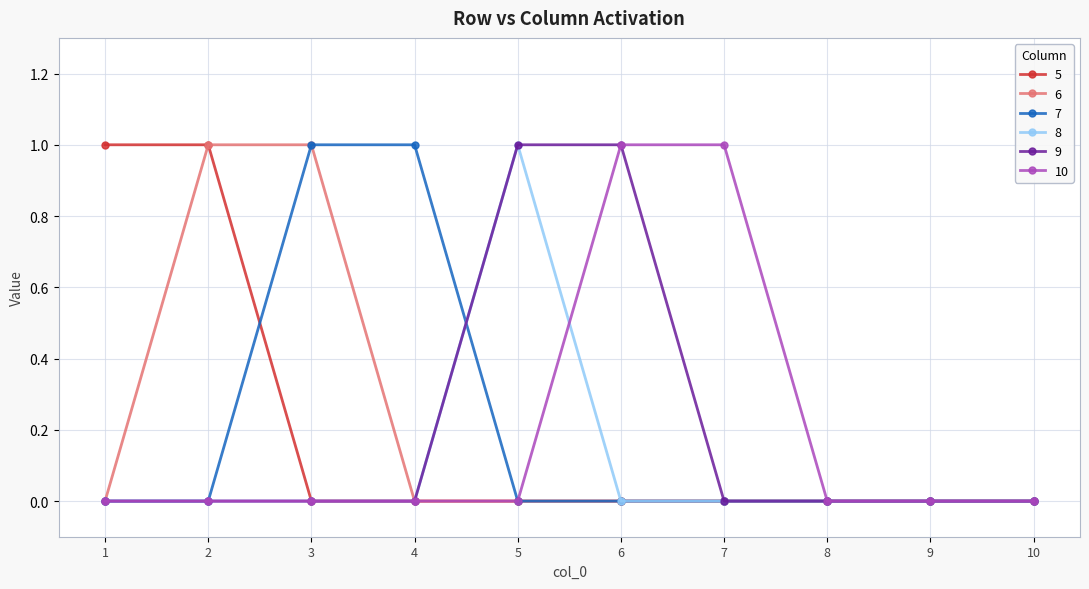

What is the value of the 7 point at the 4th from the left?

1